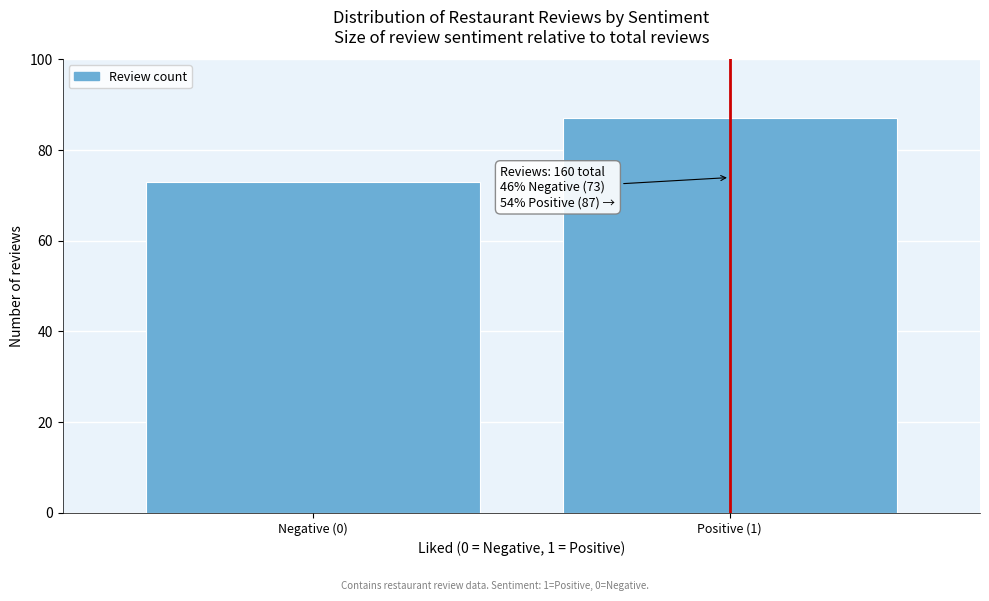

Reading right to left, what are all the values shown in this chart?

Positive (1)=87	Negative (0)=73